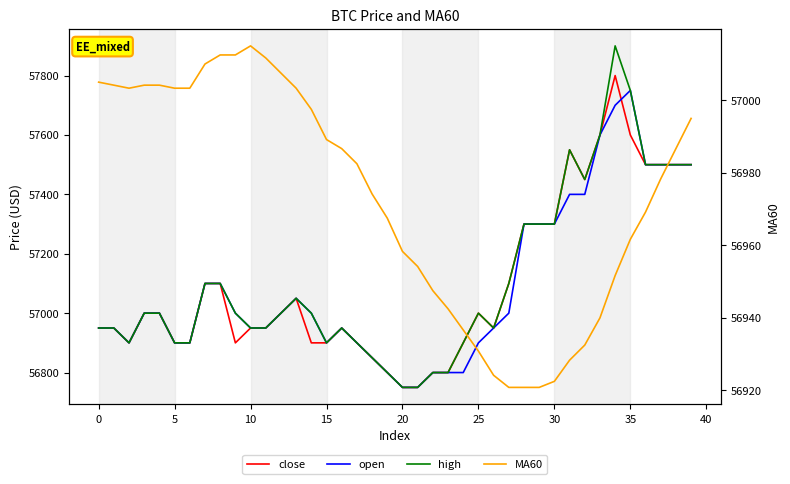

The MA60 series shows 56932.5 at 32. True or false?

True